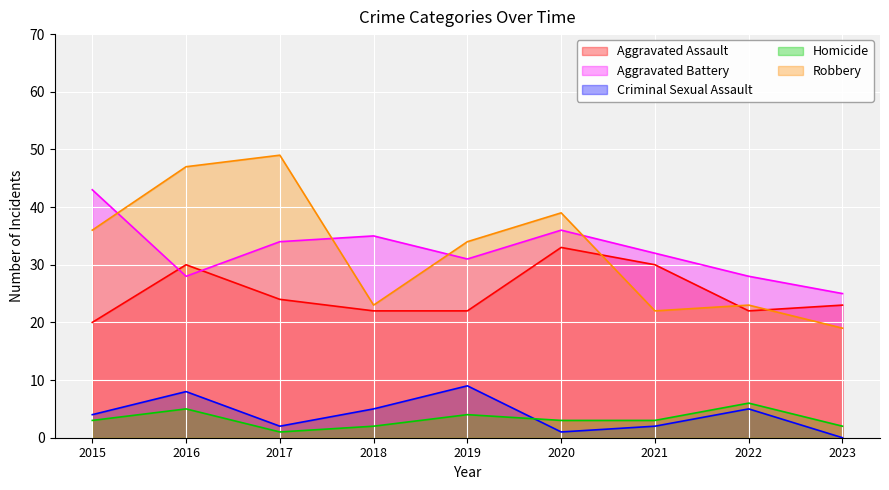

Reading right to left, what are all the values shown in this chart?

Aggravated Assault: 2023=23	2022=22	2021=30	2020=33	2019=22	2018=22	2017=24	2016=30	2015=20
Aggravated Battery: 2023=25	2022=28	2021=32	2020=36	2019=31	2018=35	2017=34	2016=28	2015=43
Criminal Sexual Assault: 2023=0	2022=5	2021=2	2020=1	2019=9	2018=5	2017=2	2016=8	2015=4
Homicide: 2023=2	2022=6	2021=3	2020=3	2019=4	2018=2	2017=1	2016=5	2015=3
Robbery: 2023=19	2022=23	2021=22	2020=39	2019=34	2018=23	2017=49	2016=47	2015=36